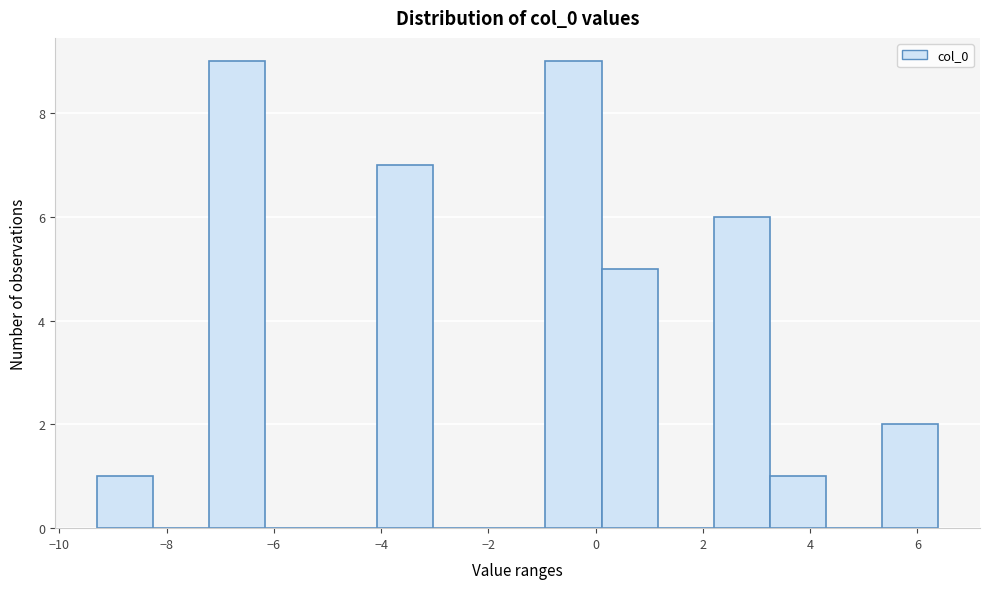

What is the height of the bar covering -1.0 to 0.2 on the x-axis? Neither the bar edges nor the heights are printed on the chart, so give them approximately, as read against the axes.

9